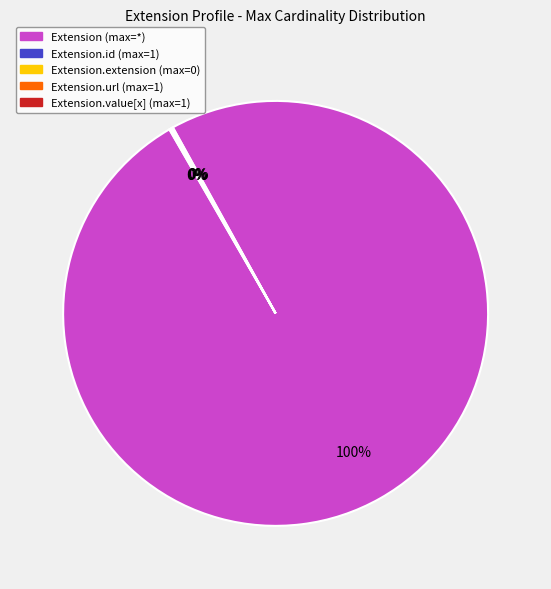

Is there any slice that represents more than half of the pie?

Yes